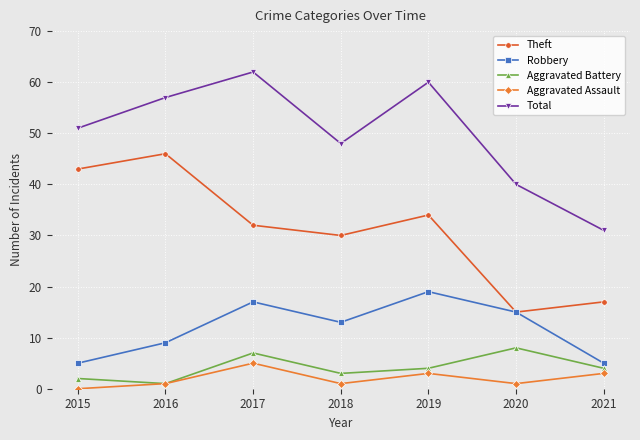

At which category does Aggravated Assault reach its first local valley?

2018